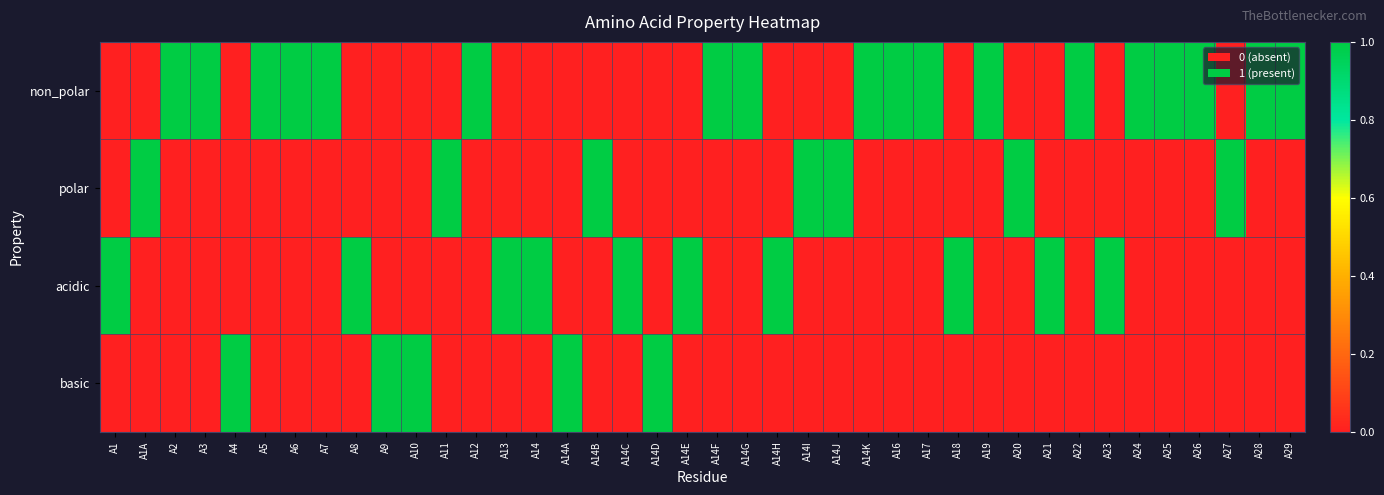

Which label corresponds to the smallest value in the chart?

A1